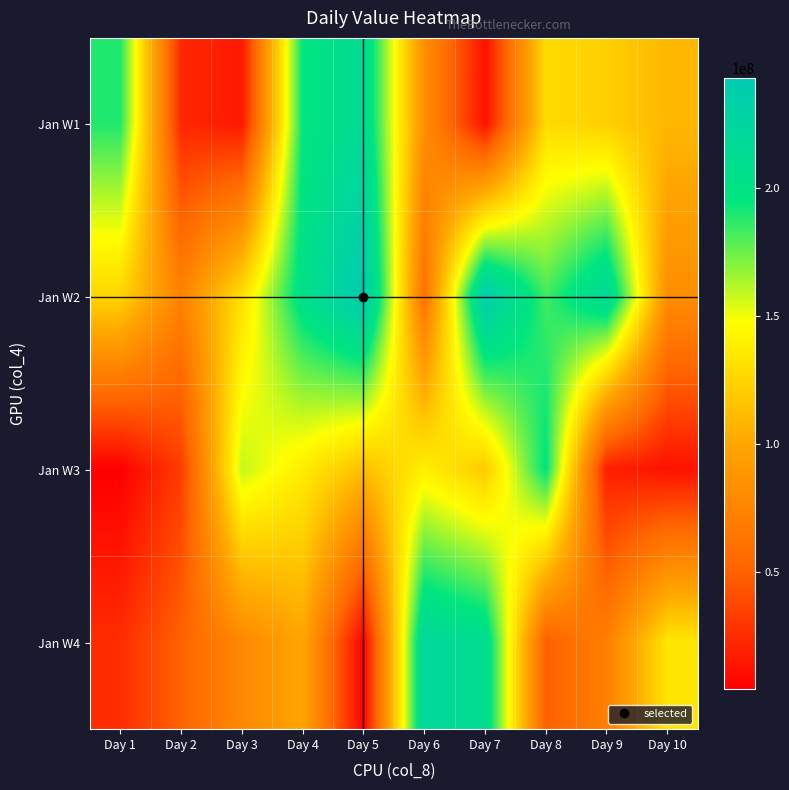

Reading right to left, extract all data points from this chart.

Jan W1: Day 10=109566840	Day 9=122292896	Day 8=128425080	Day 7=12605736	Day 6=83946856	Day 5=214801160	Day 4=195231968	Day 3=15523848	Day 2=23343704	Day 1=189198096
Jan W2: Day 10=82513064	Day 9=218539000	Day 8=182690064	Day 7=237138912	Day 6=61078728	Day 5=243053000	Day 4=204285160	Day 3=131324280	Day 2=73990520	Day 1=125629896
Jan W3: Day 10=12918632	Day 9=19328736	Day 8=196784960	Day 7=120222072	Day 6=139509504	Day 5=113205080	Day 4=138179856	Day 3=158826749	Day 2=32845624	Day 1=4319848
Jan W4: Day 10=134553832	Day 9=71605832	Day 8=49098280	Day 7=210052560	Day 6=220792536	Day 5=5871584	Day 4=99669136	Day 3=78088144	Day 2=50692384	Day 1=25488336